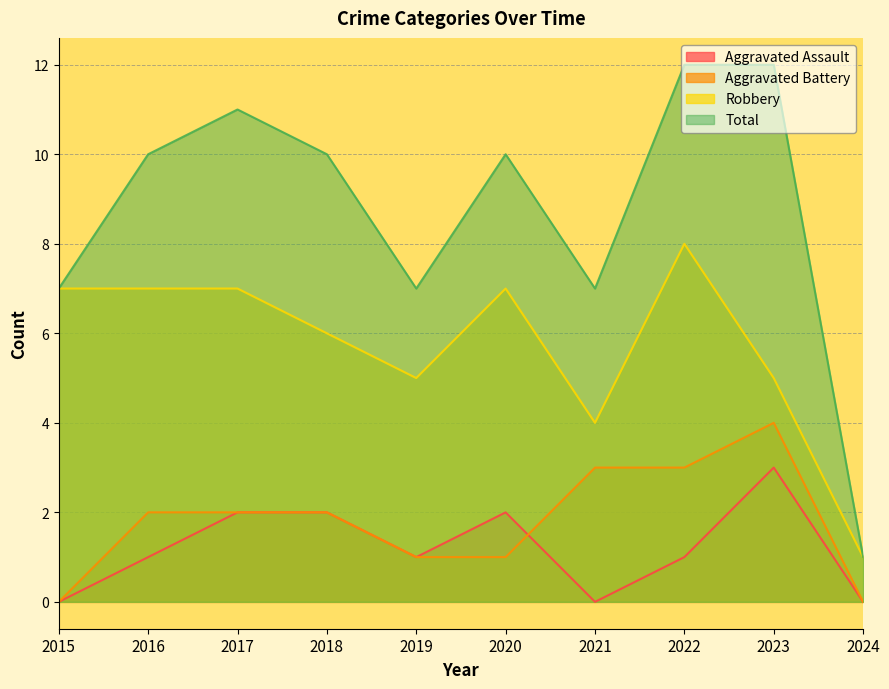

What is the maximum value for Aggravated Battery?

4